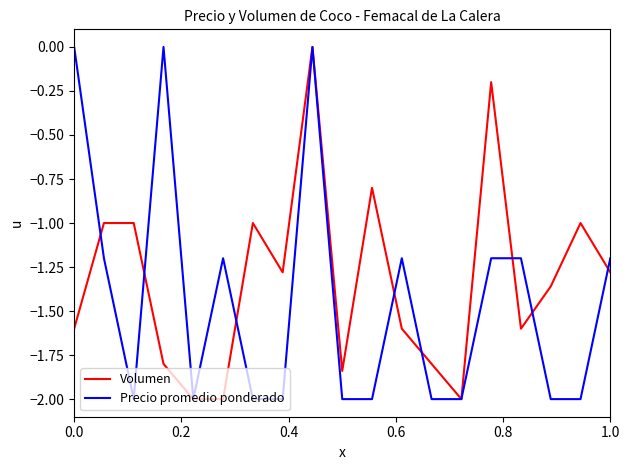

What is the minimum value shown in the chart?

-2.0